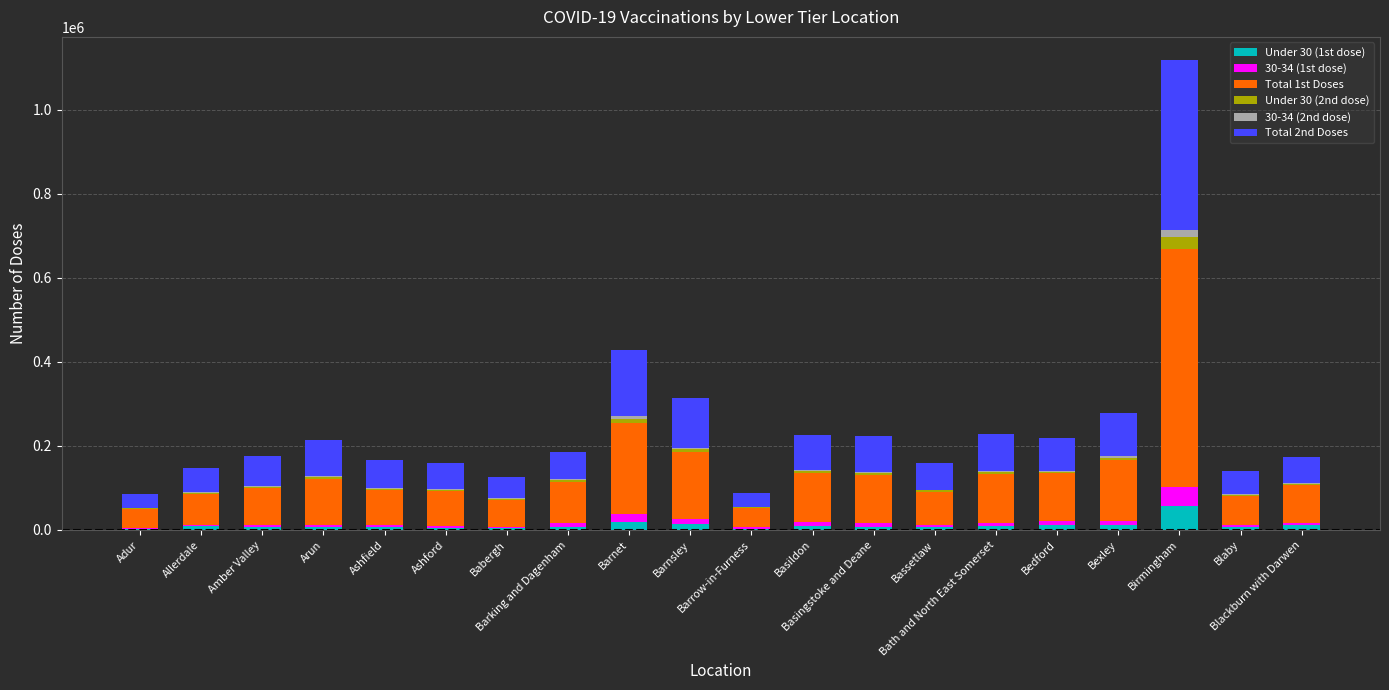

At which label does Under 30 (1st dose) first exceed 8196?

Allerdale